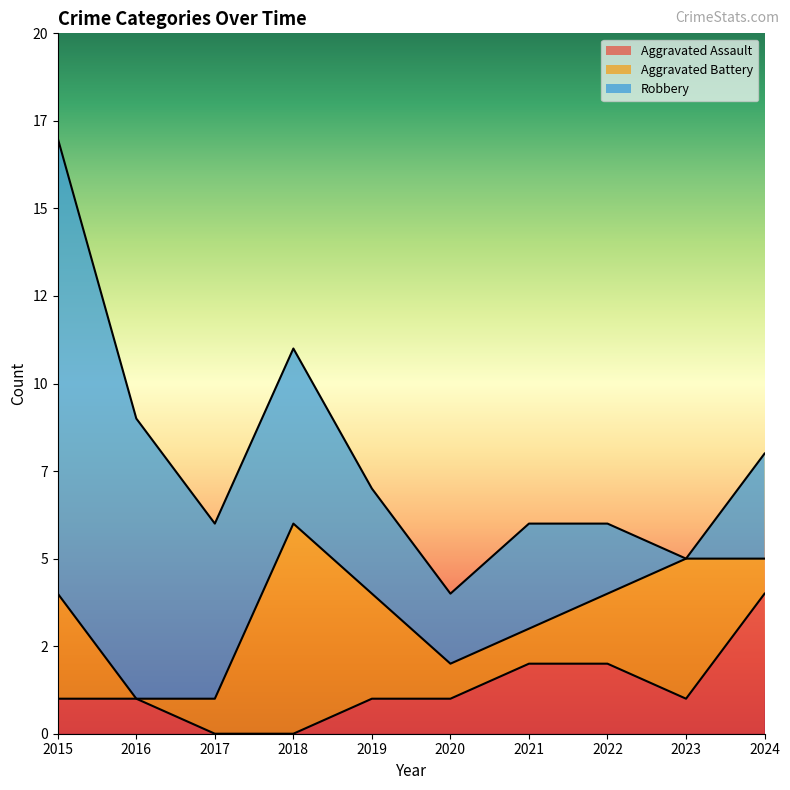

The value of Aggravated Battery at 2020 is 1. True or false?

True